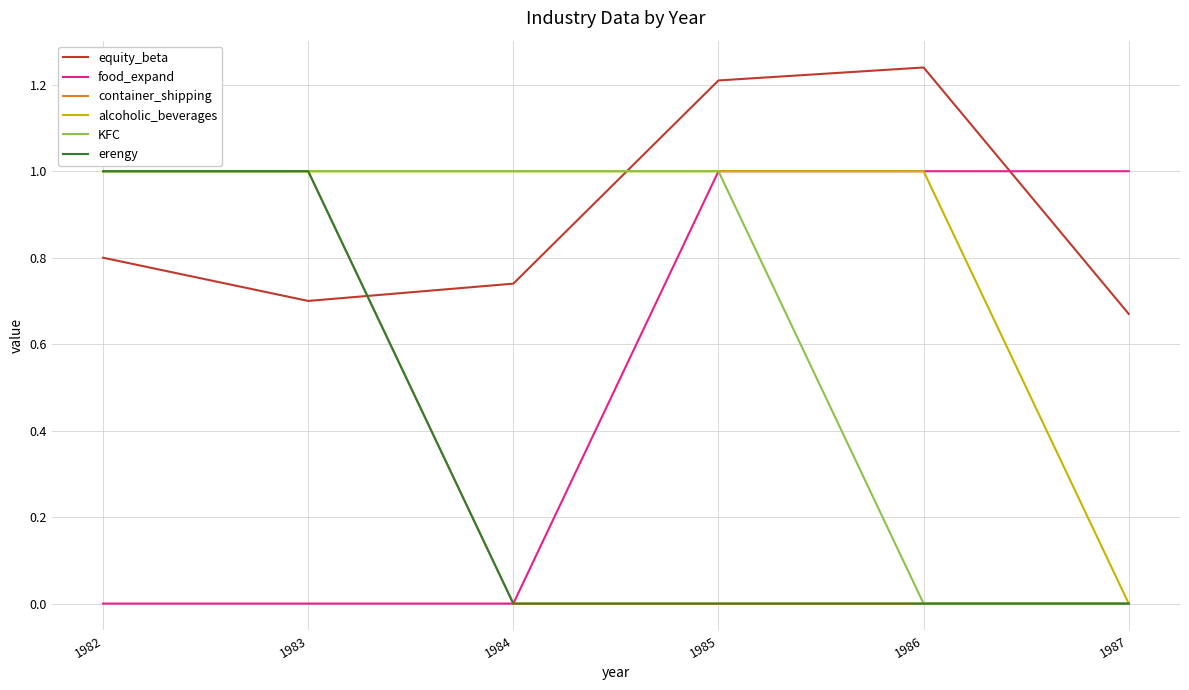

True or false: erengy and container_shipping cross at least once.

False